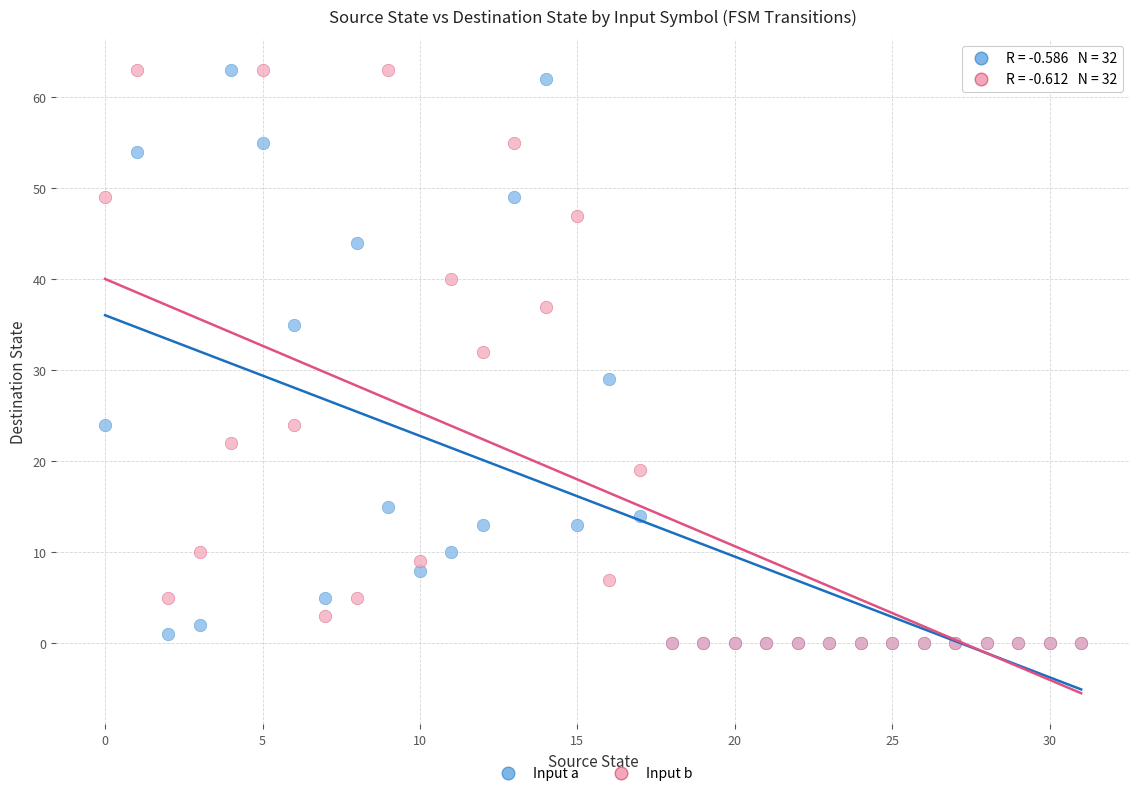

In the Input b series, what Y value is closest to 31?

32